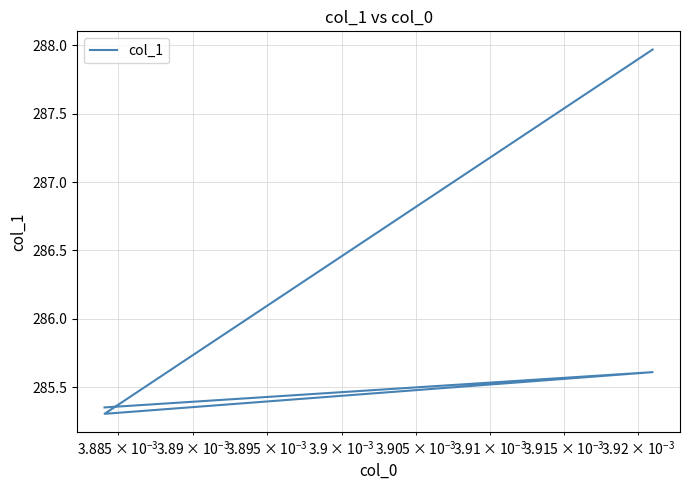

What is the smallest value displayed?

285.3